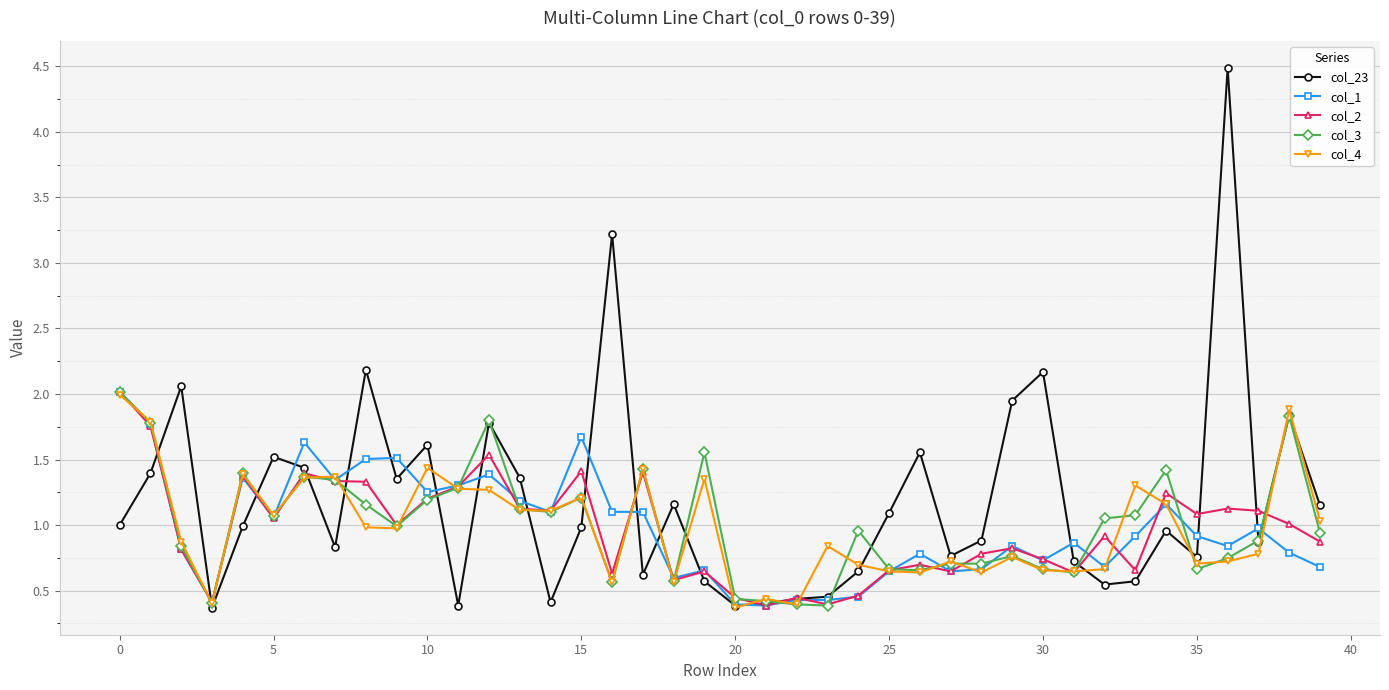

What is the value of the col_3 point at the 38th from the left?

0.9